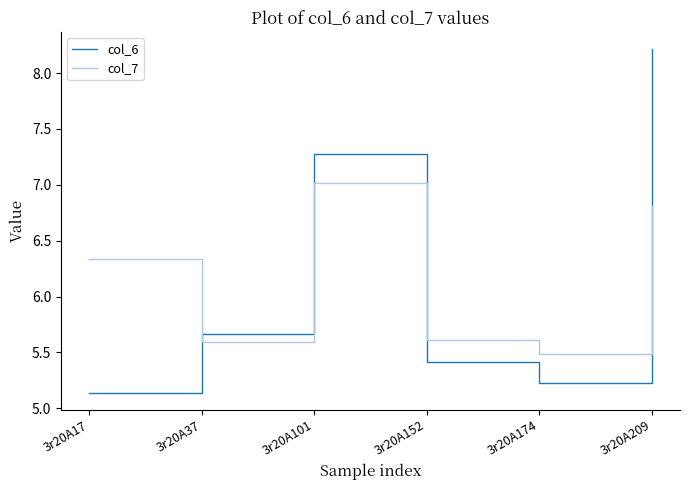

Which series ends up on top after the final intersection of col_7 and col_6?

col_6